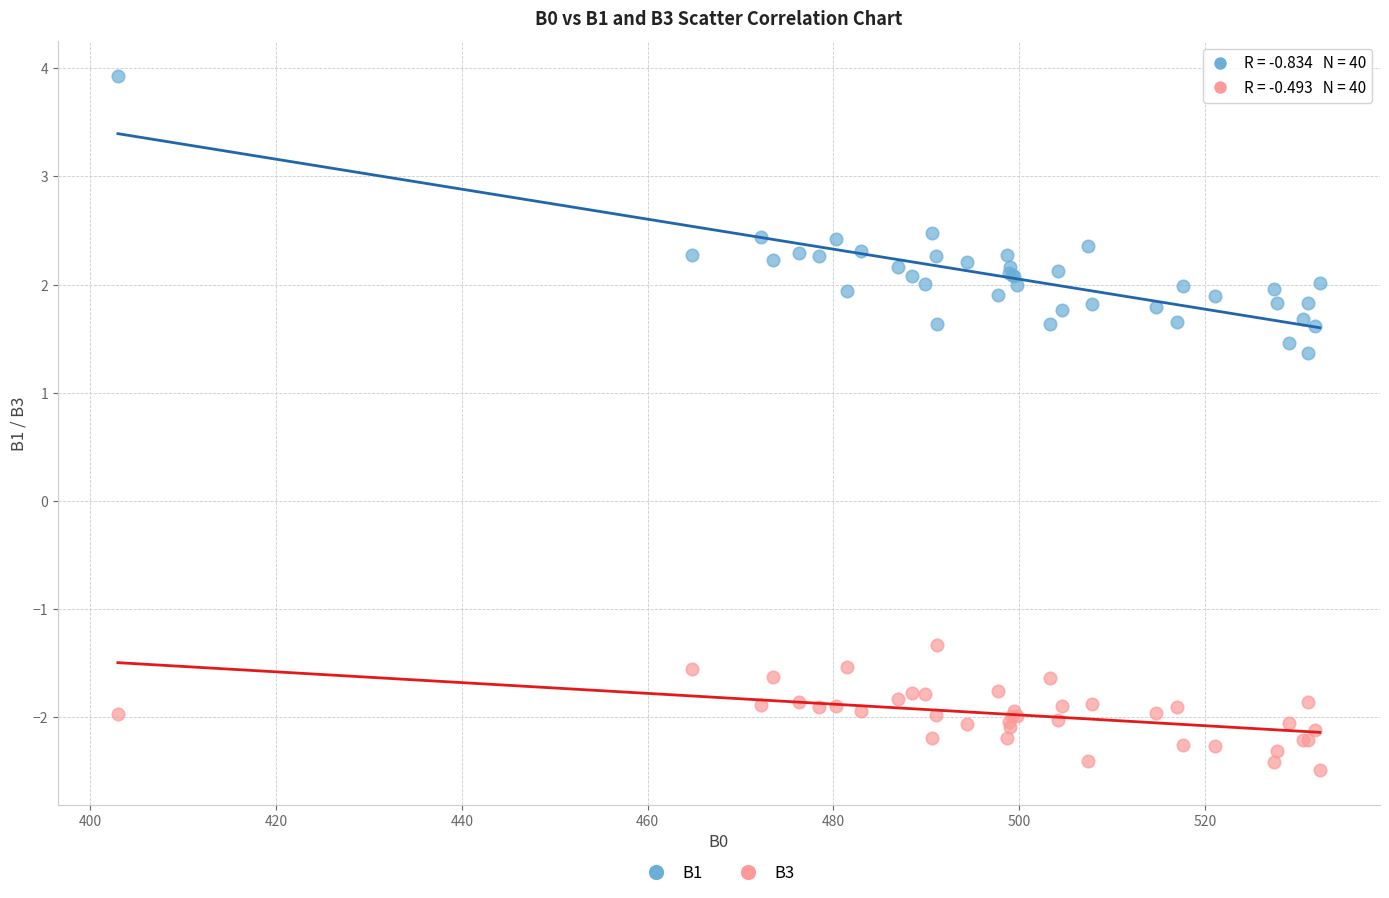

Which series reaches the maximum Y coordinate?

B1